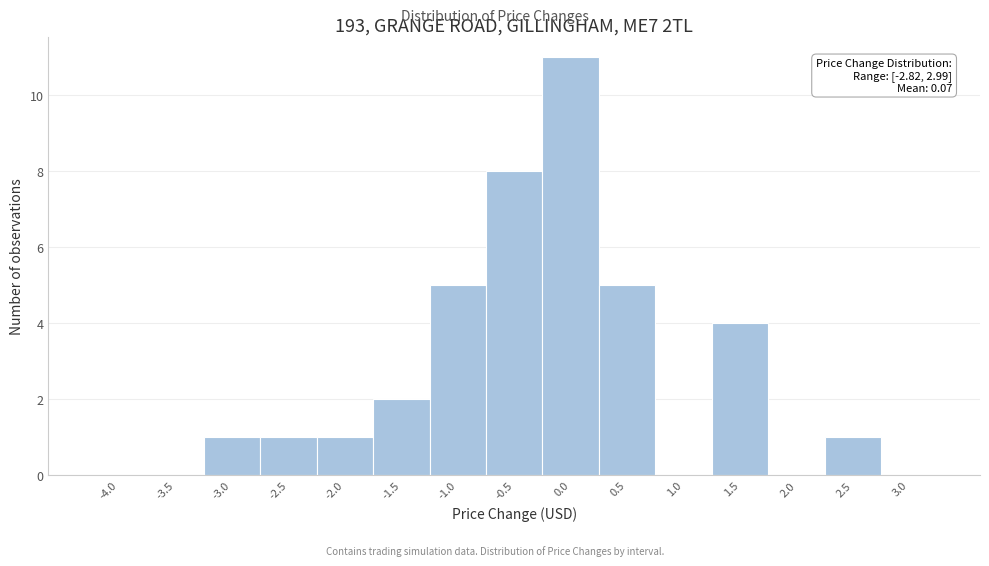

Reading left to right, extract all data points from this chart.

-4.0=0	-3.5=0	-3.0=1	-2.5=1	-2.0=1	-1.5=2	-1.0=5	-0.5=8	0.0=11	0.5=5	1.0=0	1.5=4	2.0=0	2.5=1	3.0=0